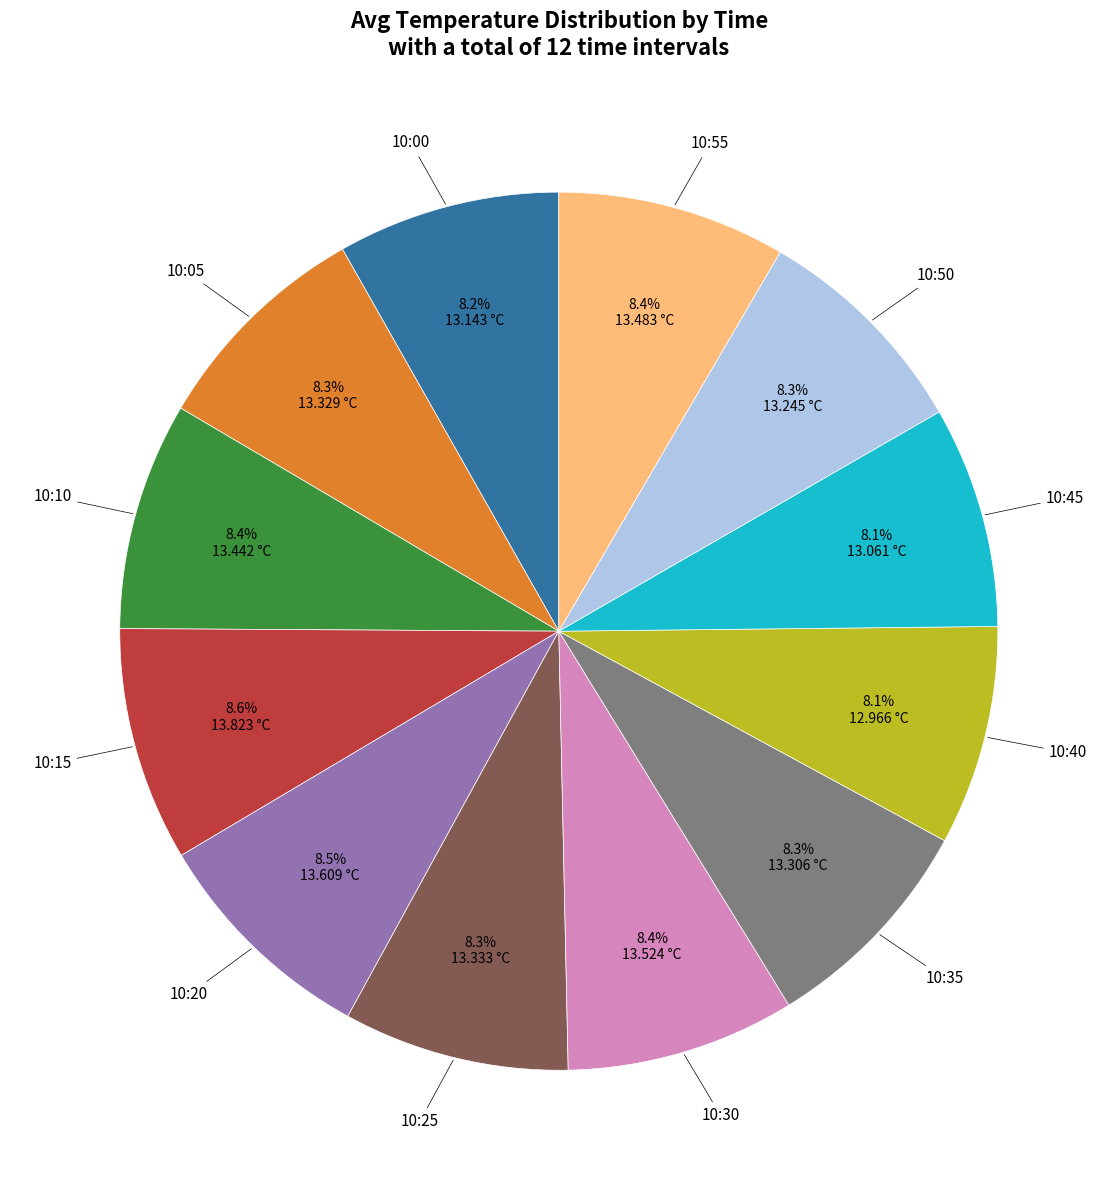

Does any single category account for the majority?

No